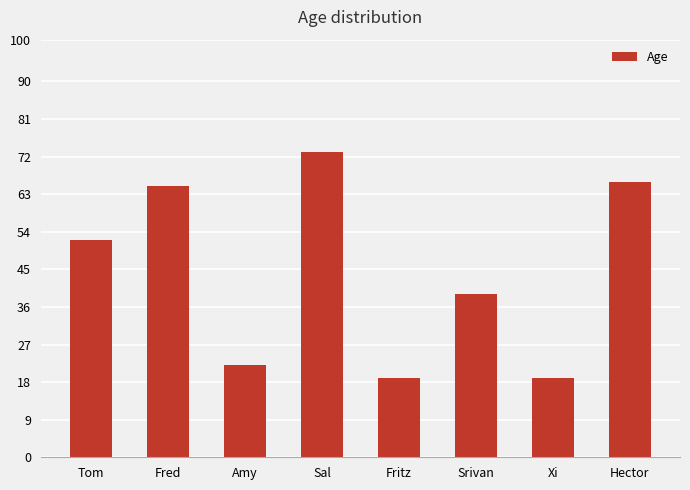

Reading left to right, transcribe all the data shown in this chart.

52	65	22	73	19	39	19	66